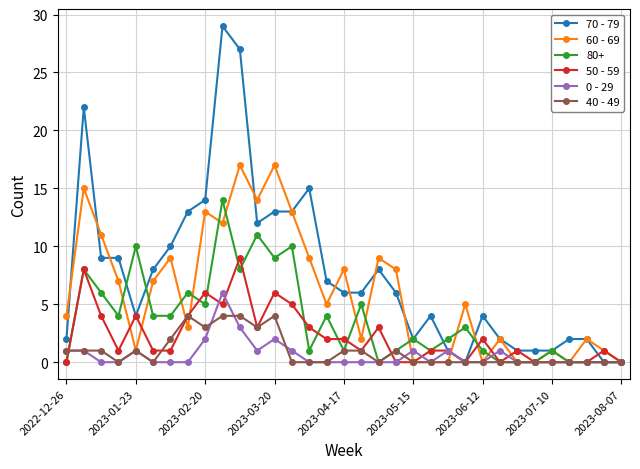

At how many categories does at least one series exceed 20?

3